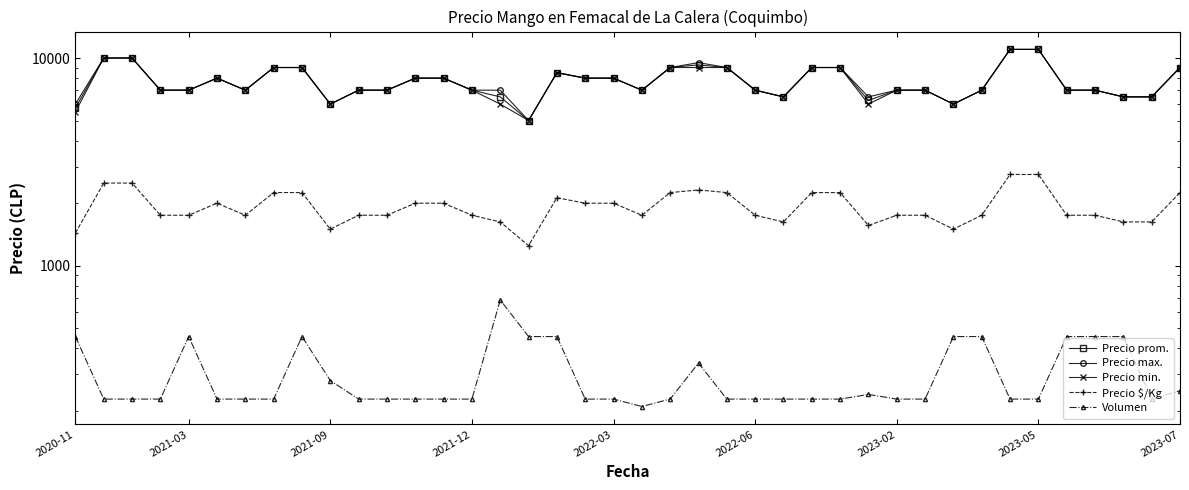

Which series changed the most between 9 and 38?

Precio prom.